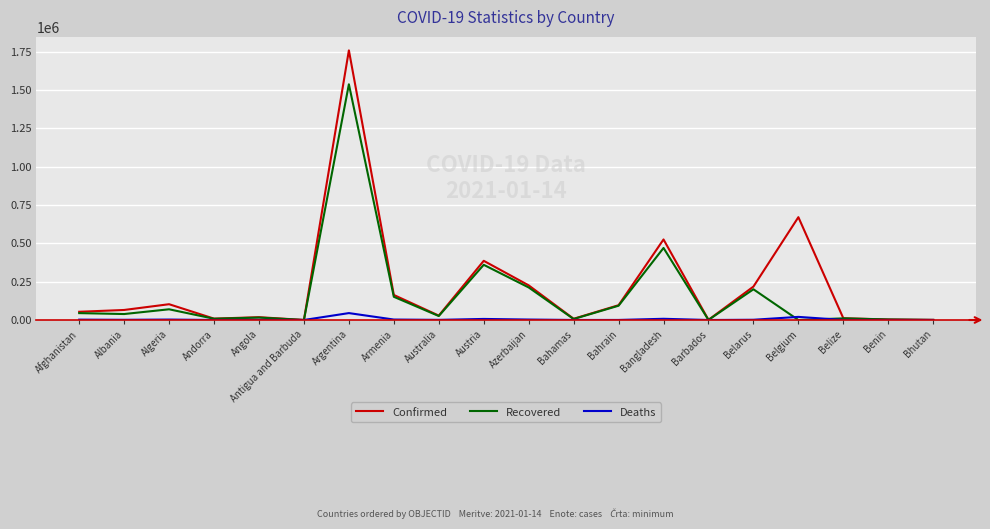

At which category is the sum across all series the highest?

Argentina